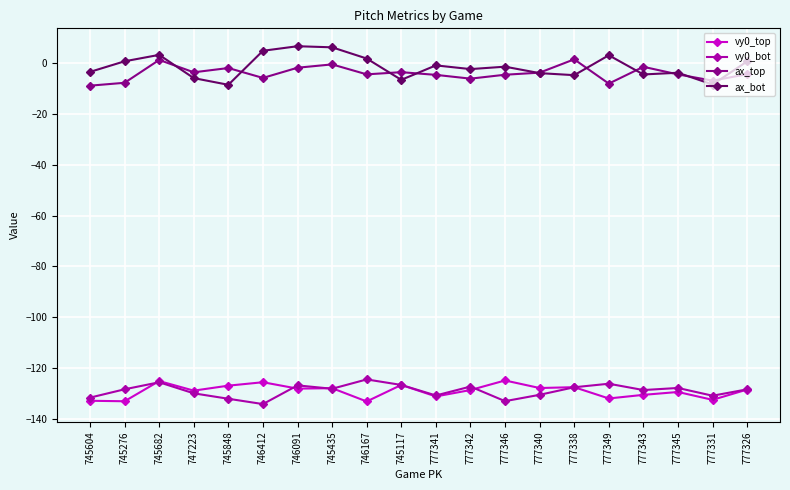

What is the lowest value of the ax_bot series?

-8.5